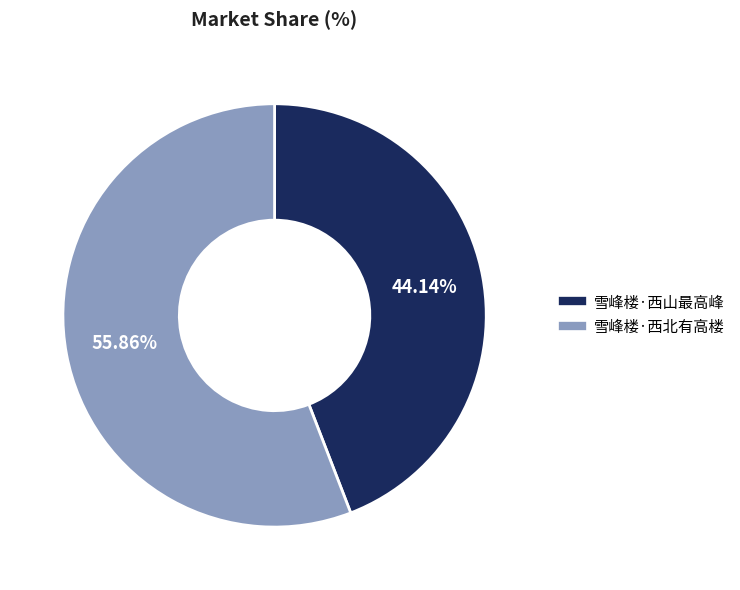

To the nearest percent, what portion does 雪峰楼·西山最高峰 represent?

44%